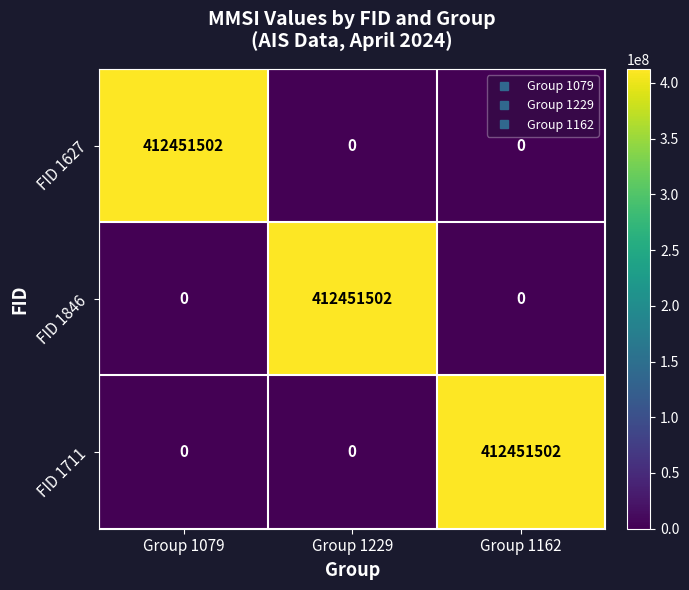

The FID 1846 series shows -156223591 at Group 1079. True or false?

False